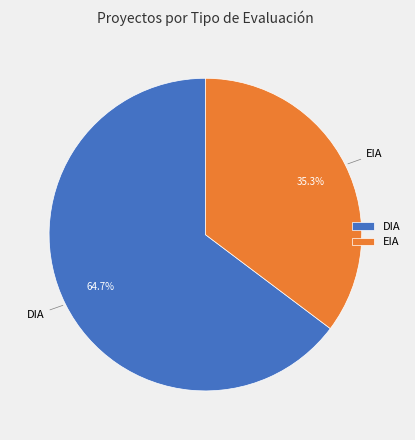

To the nearest percent, what percentage of the pie is DIA?

65%